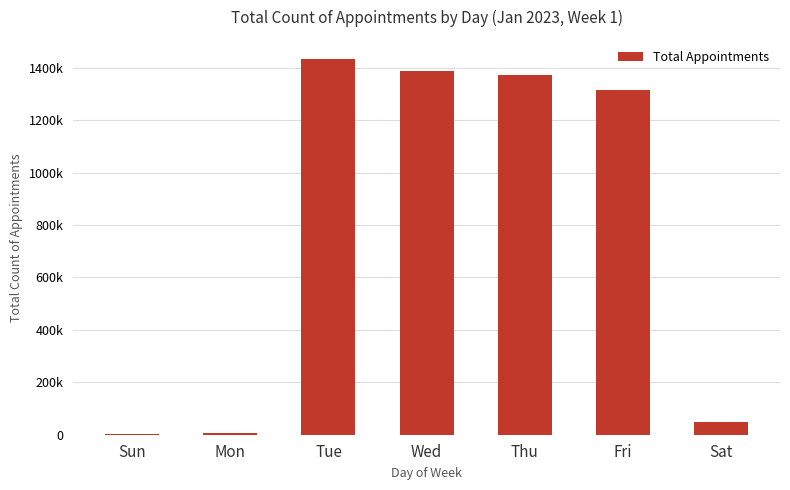

Are the bars horizontal?

No